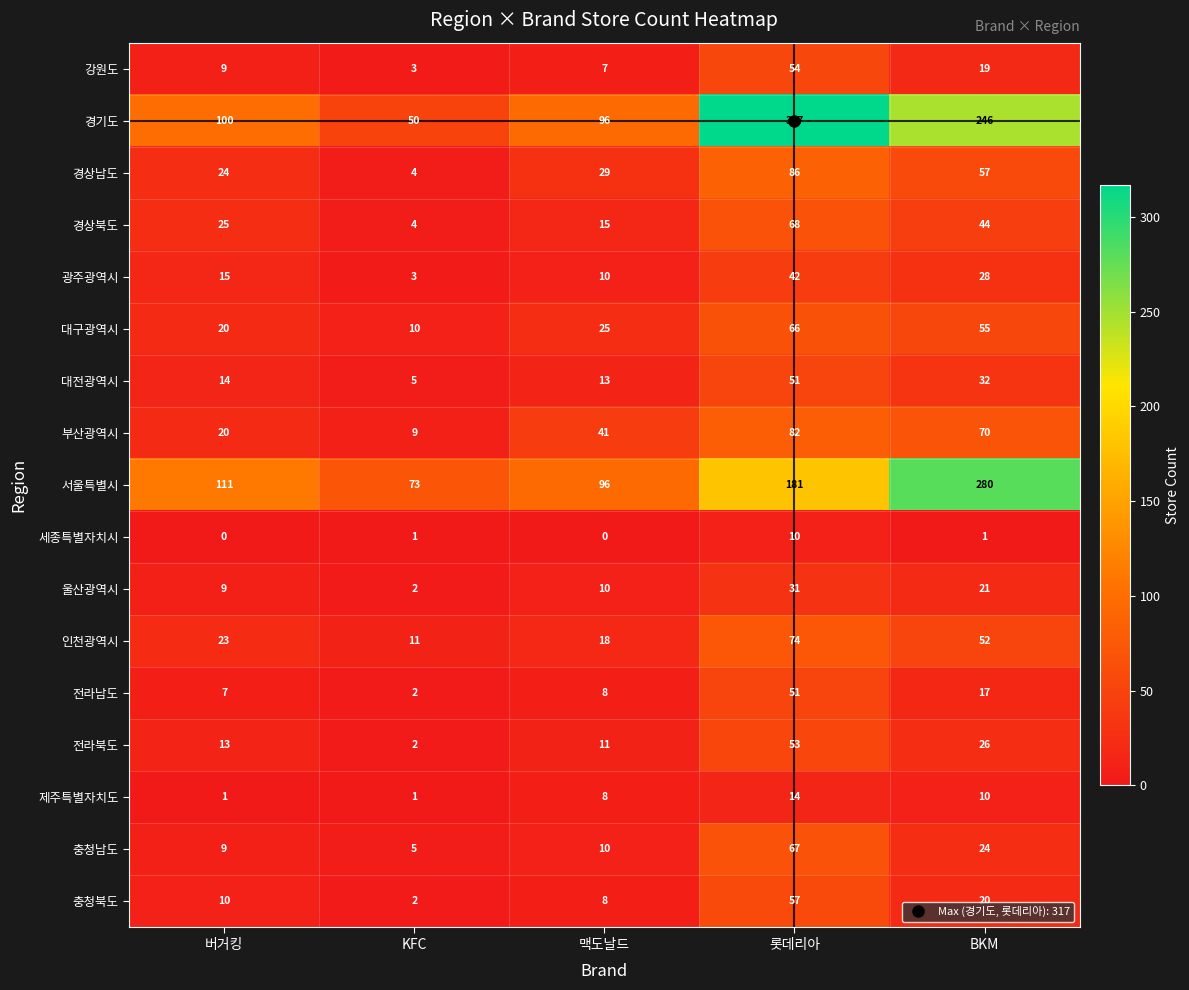

Is it true that 세종특별자치시 equals 18 at 롯데리아?

False